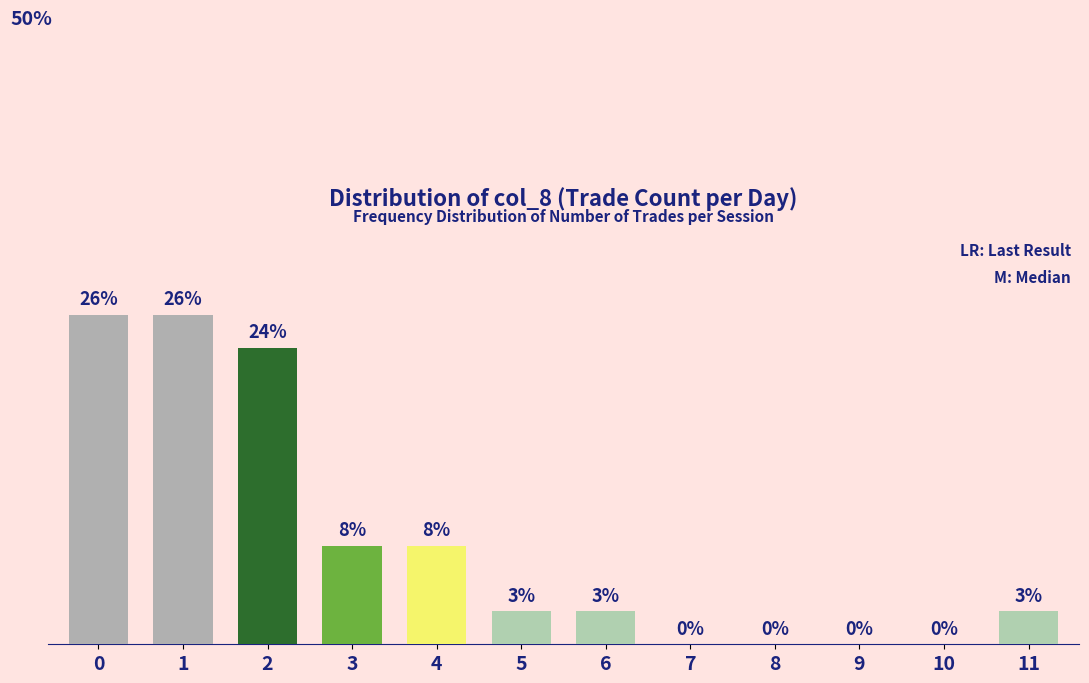

The value at 1 is 36.2. True or false?

False